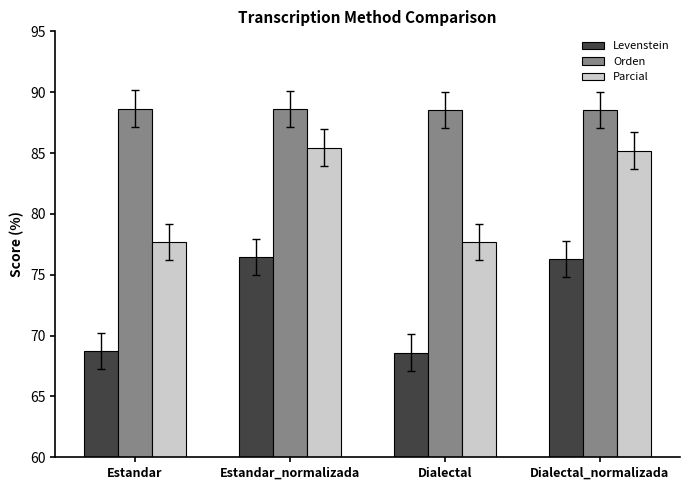

List the series in order of their peak value, highest first.

Orden, Parcial, Levenstein